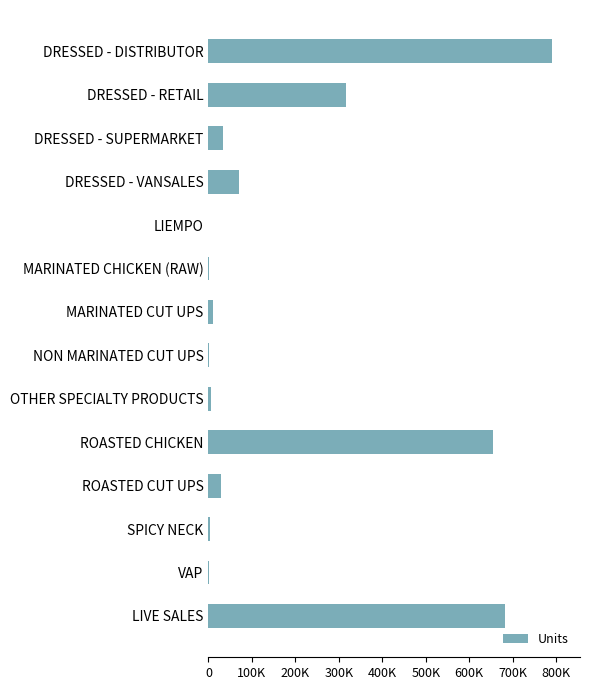

Are the bars horizontal?

Yes